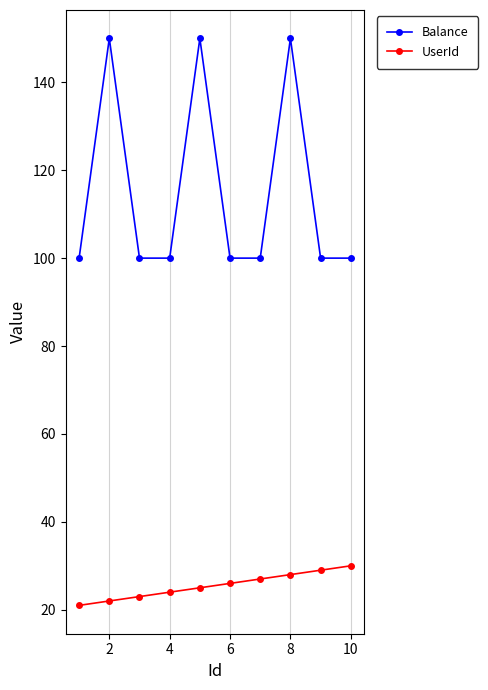

What is the minimum value shown in the chart?

21